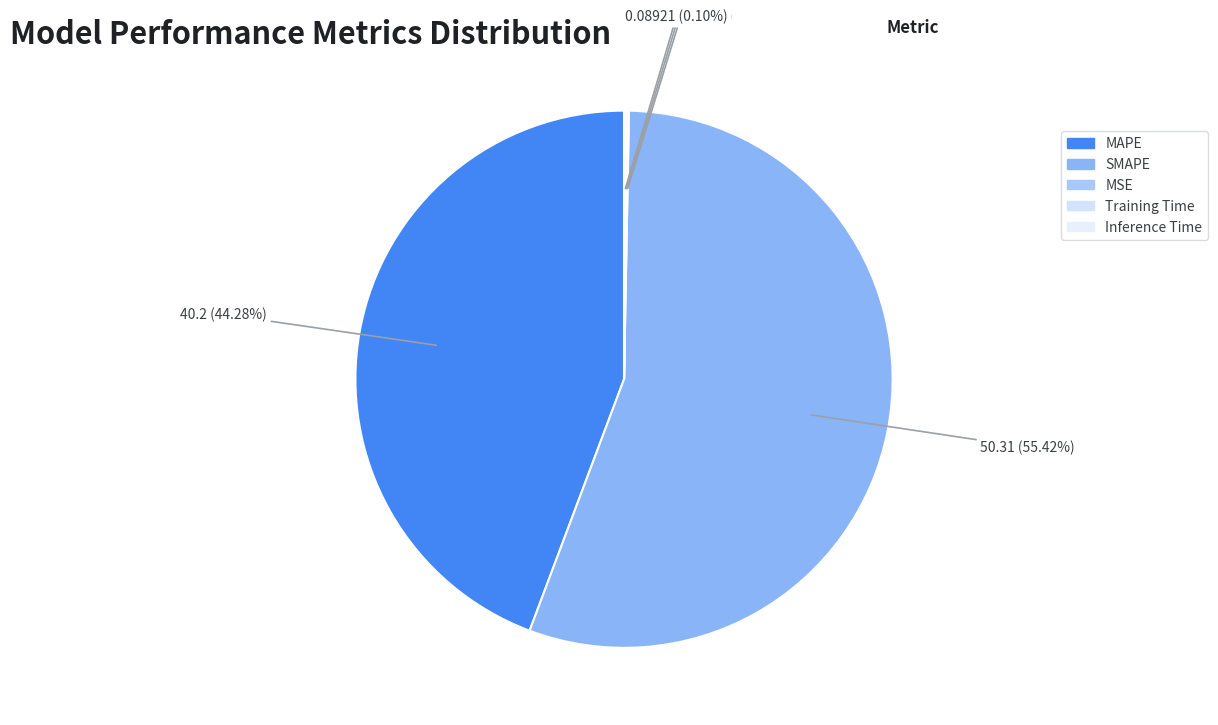

Is it true that SMAPE is 43% of the pie?

False